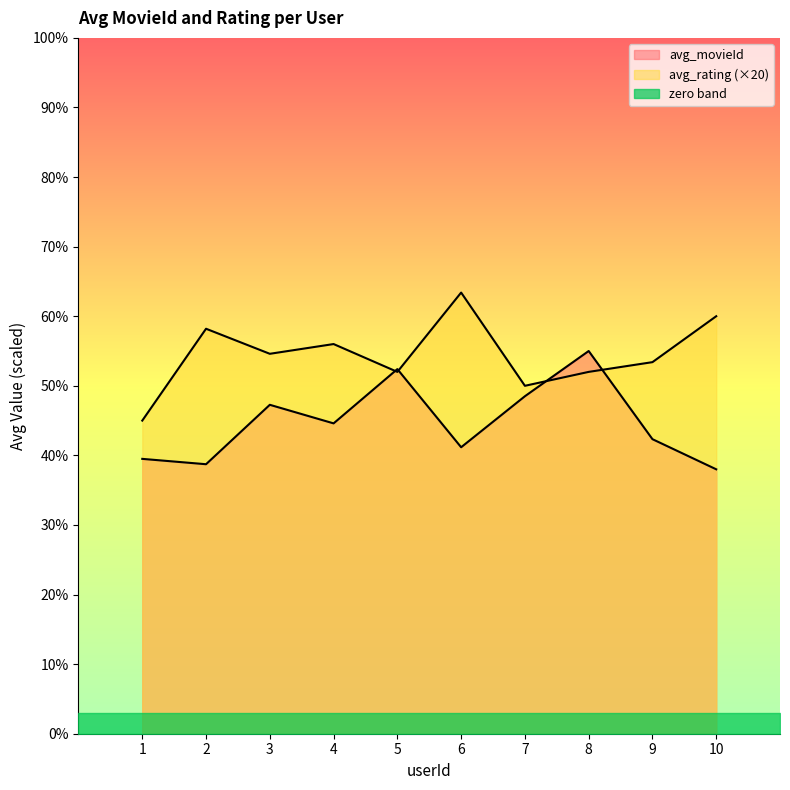

Reading right to left, extract all data points from this chart.

avg_movieId: 10=38.0	9=42.3	8=55.0	7=48.5	6=41.2	5=52.4	4=44.6	3=47.3	2=38.7	1=39.5
avg_rating: 10=60.0	9=53.4	8=52.0	7=50.0	6=63.4	5=52.0	4=56.0	3=54.6	2=58.2	1=45.0